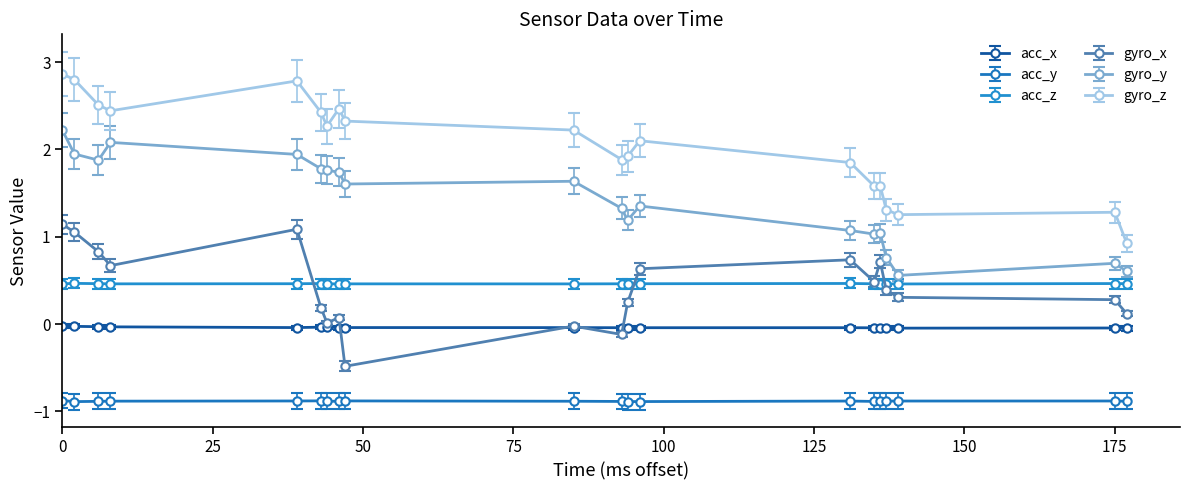

Which series has the largest range (max minus min)?

gyro_z